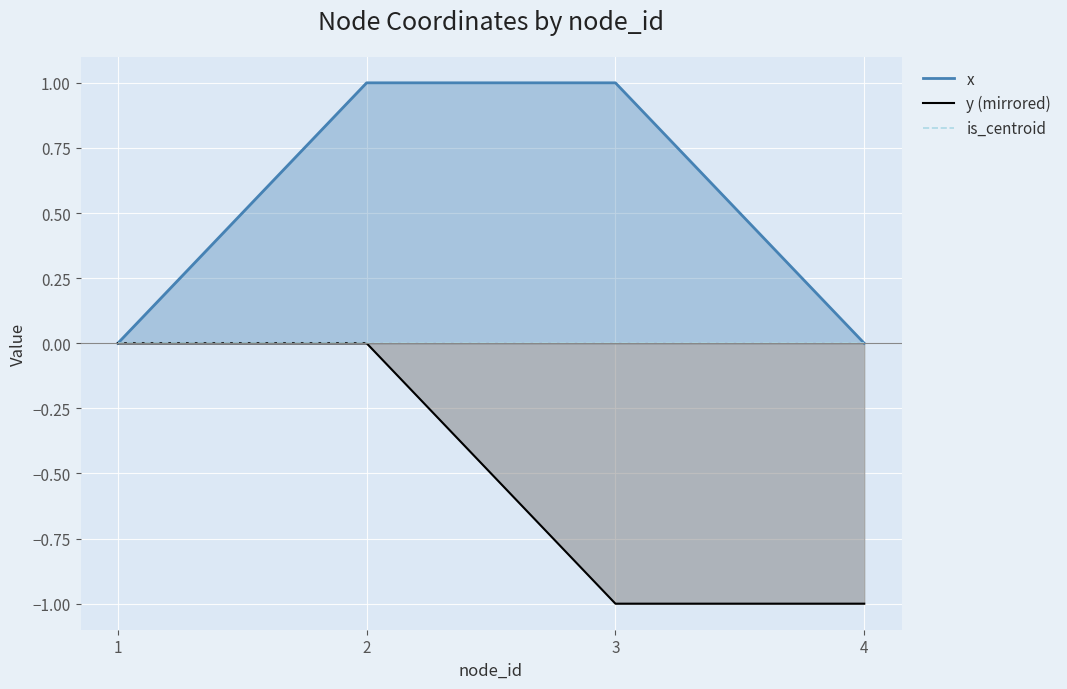

What are all the series names shown in the legend?

x, y (mirrored), is_centroid